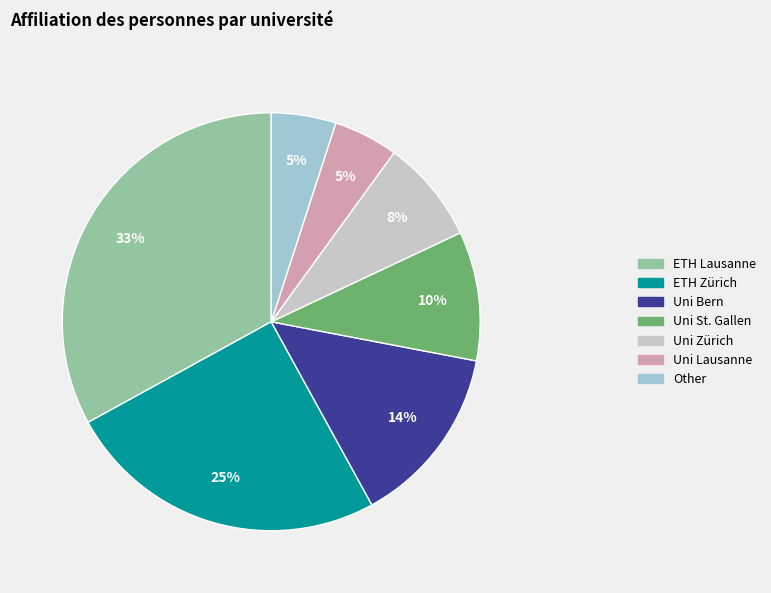

How many segments does this pie chart have?

7